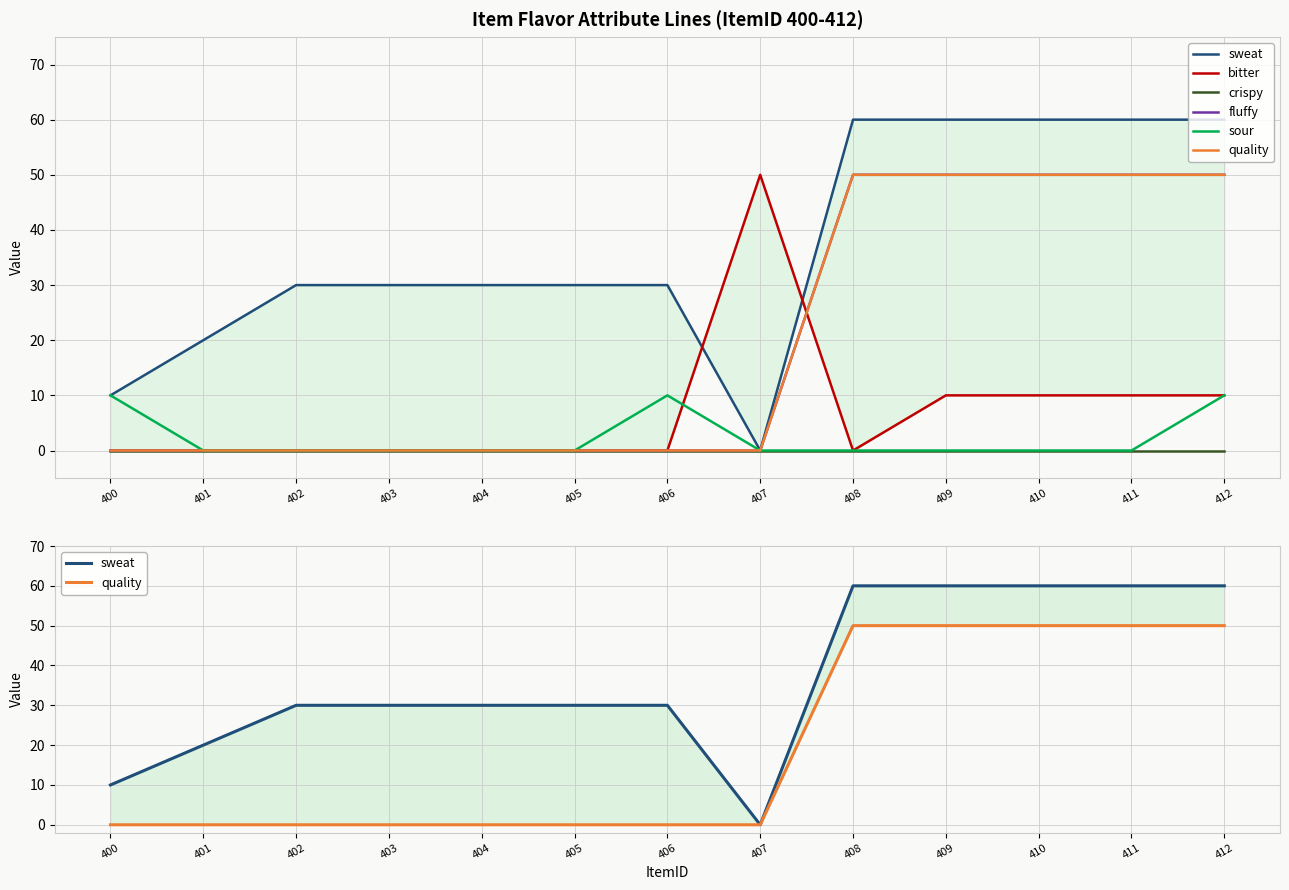

What is the sum of all sour values?

30